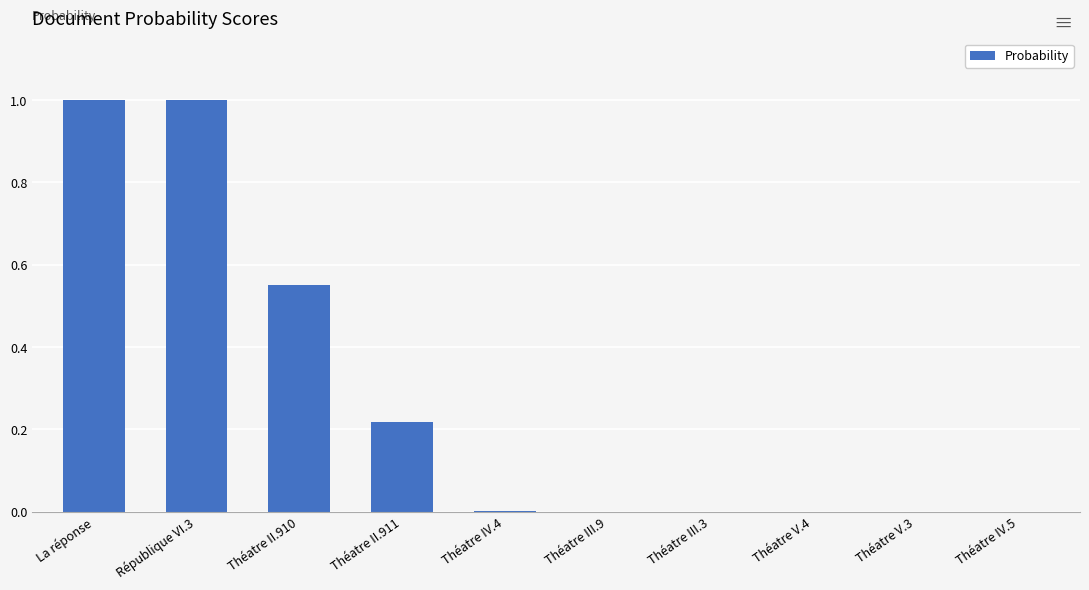

What is the maximum value shown in the chart?

1.0